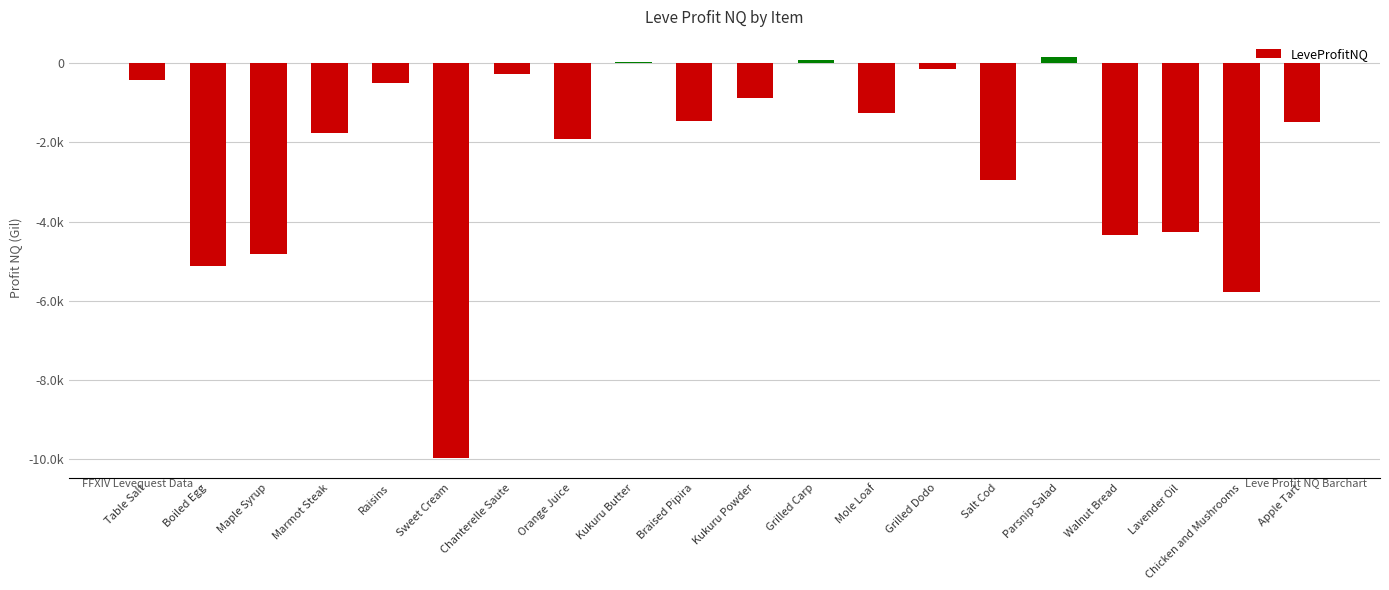

What is the greatest value displayed?

162.0